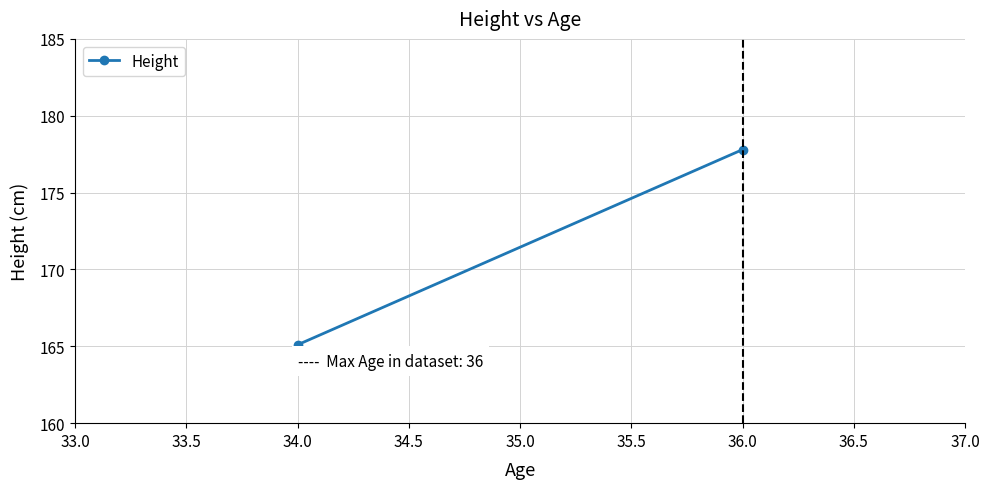

What is the minimum value shown in the chart?

165.1